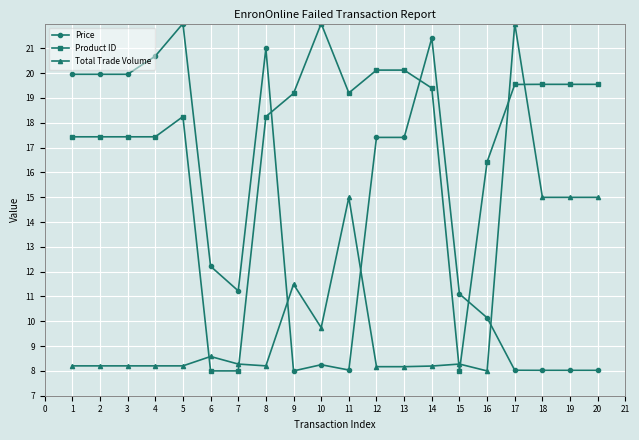

What is the difference between the highest and lowest values at 1?

11.8